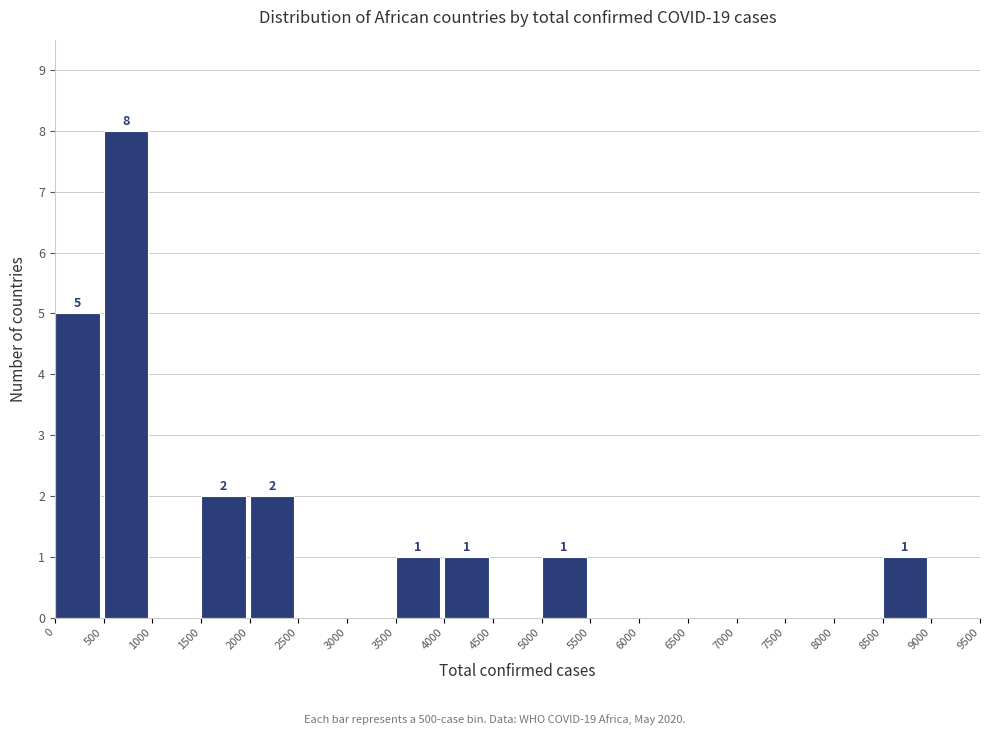

Over which range of the x-axis is the bar tallest?

500 to 1000